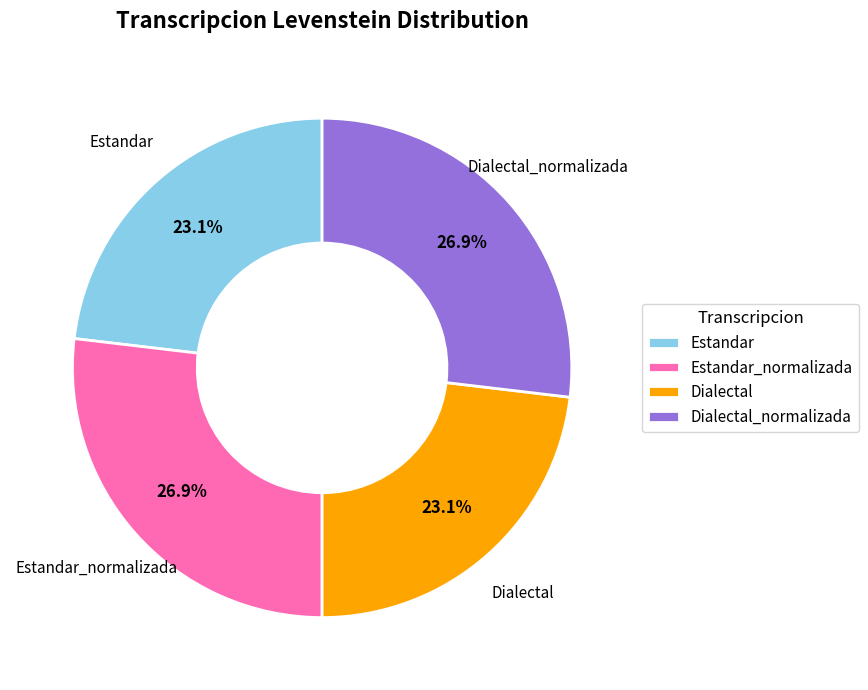

Approximately how many times larger is the value at Dialectal_normalizada compared to Dialectal?

1.2